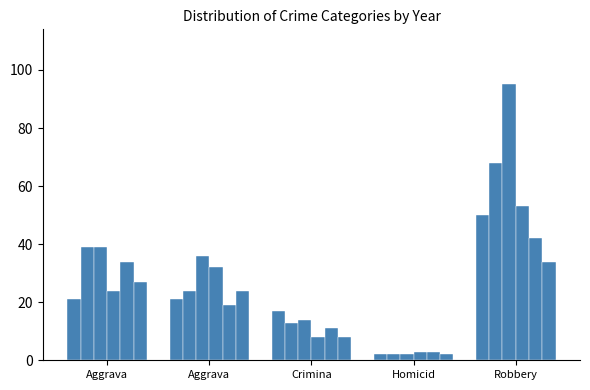

Count the number of categories in the chart.

5